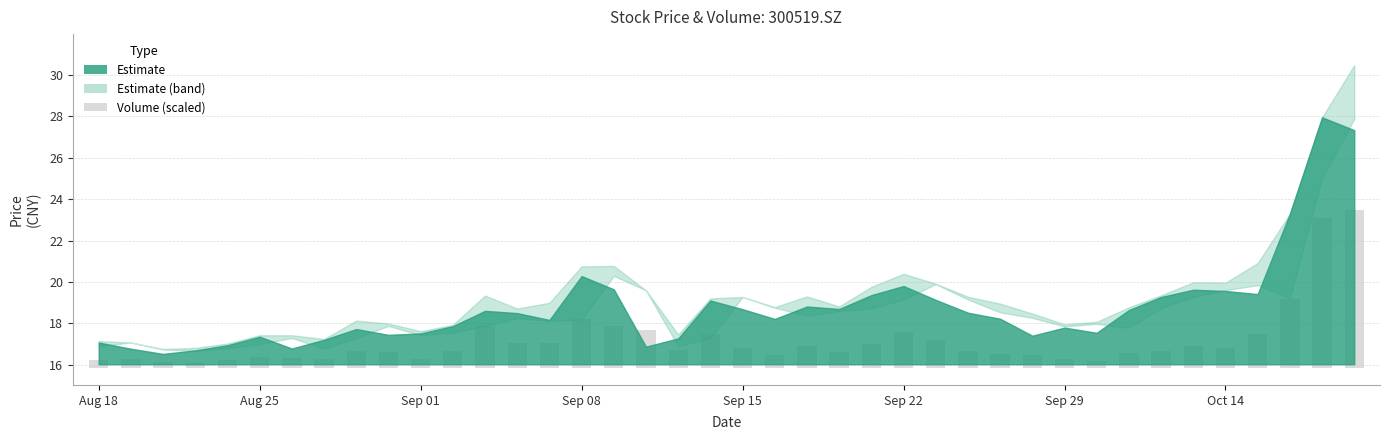

At which label is close closest to 22?

20201016